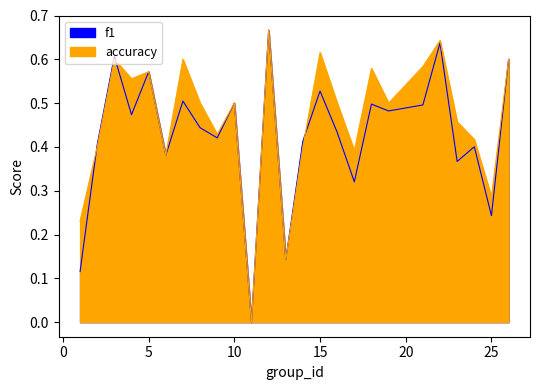

Is the value of accuracy at 21 greater than the value of f1 at 9?

Yes